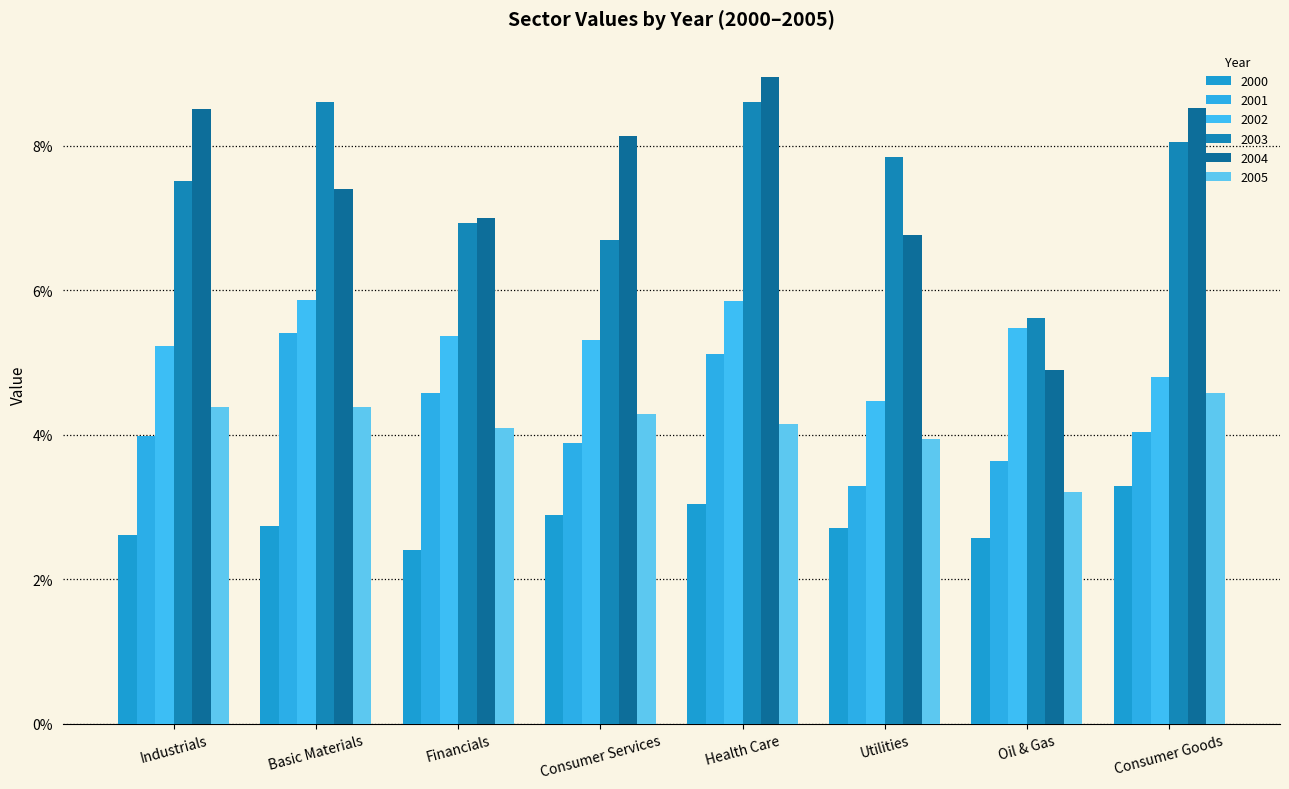

At which category does the chart reach its peak across all series?

Health Care